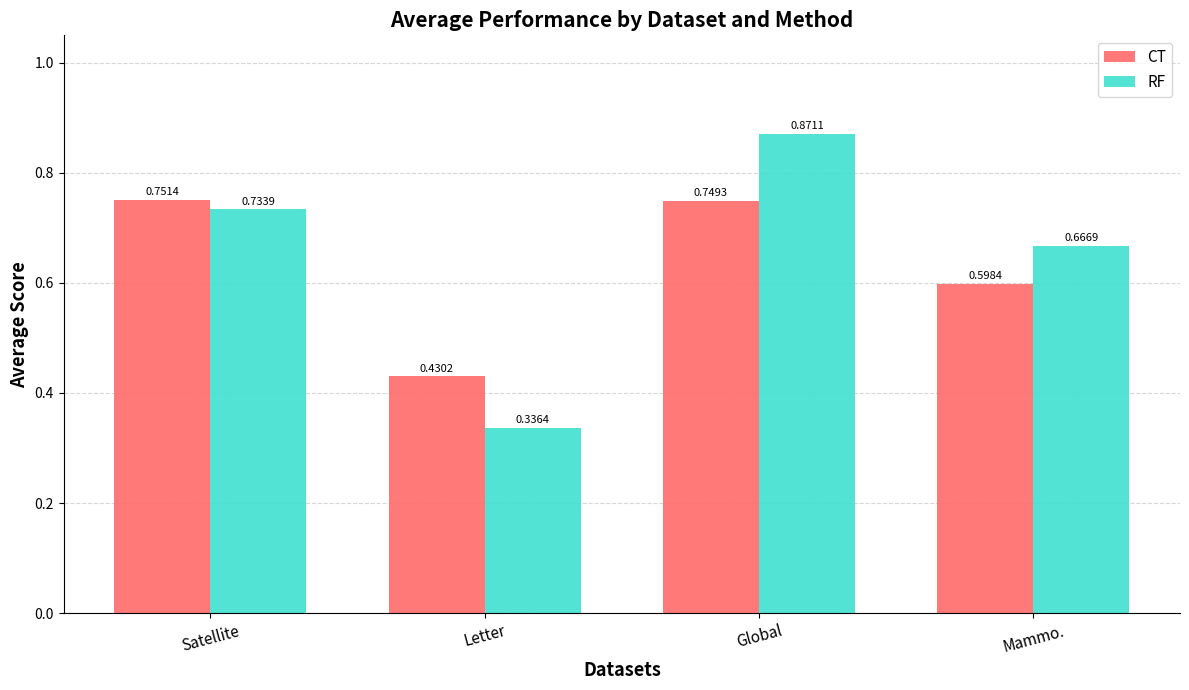

What is the sum of the CT values at Mammo. and Letter?

1.0